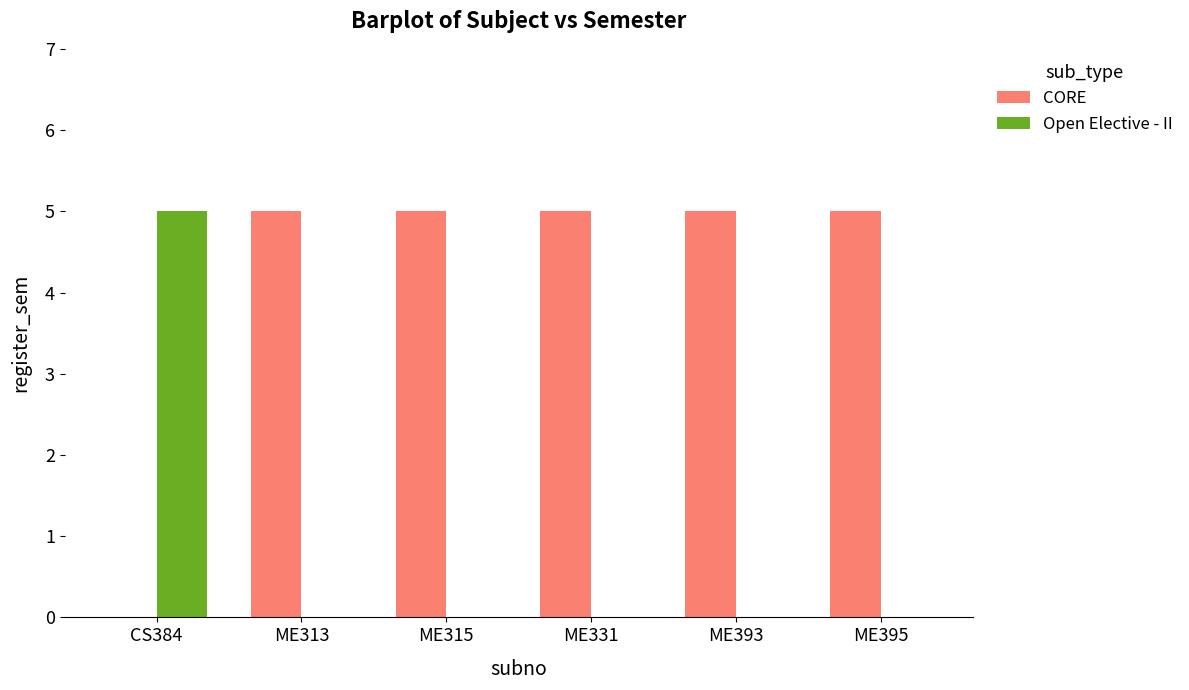

Reading left to right, extract all data points from this chart.

CORE: 0	5	5	5	5	5
Open Elective - II: 5	0	0	0	0	0